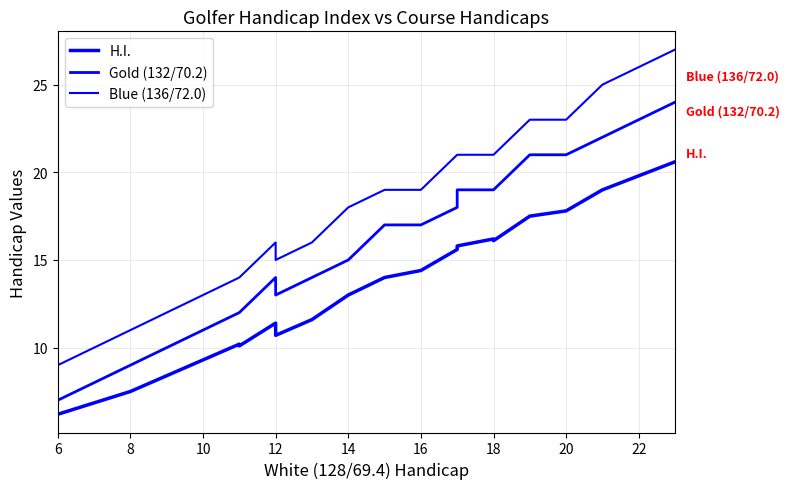

Rank the series at 14 from highest to lowest value.

Blue (136/72.0), Gold (132/70.2), H.I.